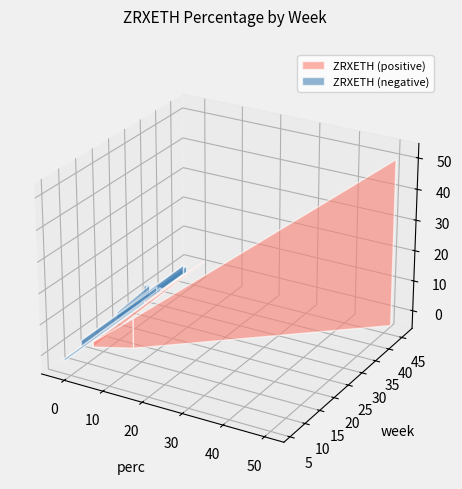

Reading left to right, list all the values displayed in this chart.

42=53.6	13=9.6	10=1.7	48=0.2	29=-0.6	4=-0.7	35=-1.1	30=-1.1	29=-1.5	35=-1.5	28=-1.8	45=-2.1	35=-2.2	11=-2.4	45=-3.0	23=-3.1	35=-4.2	35=-5.0	34=-5.0